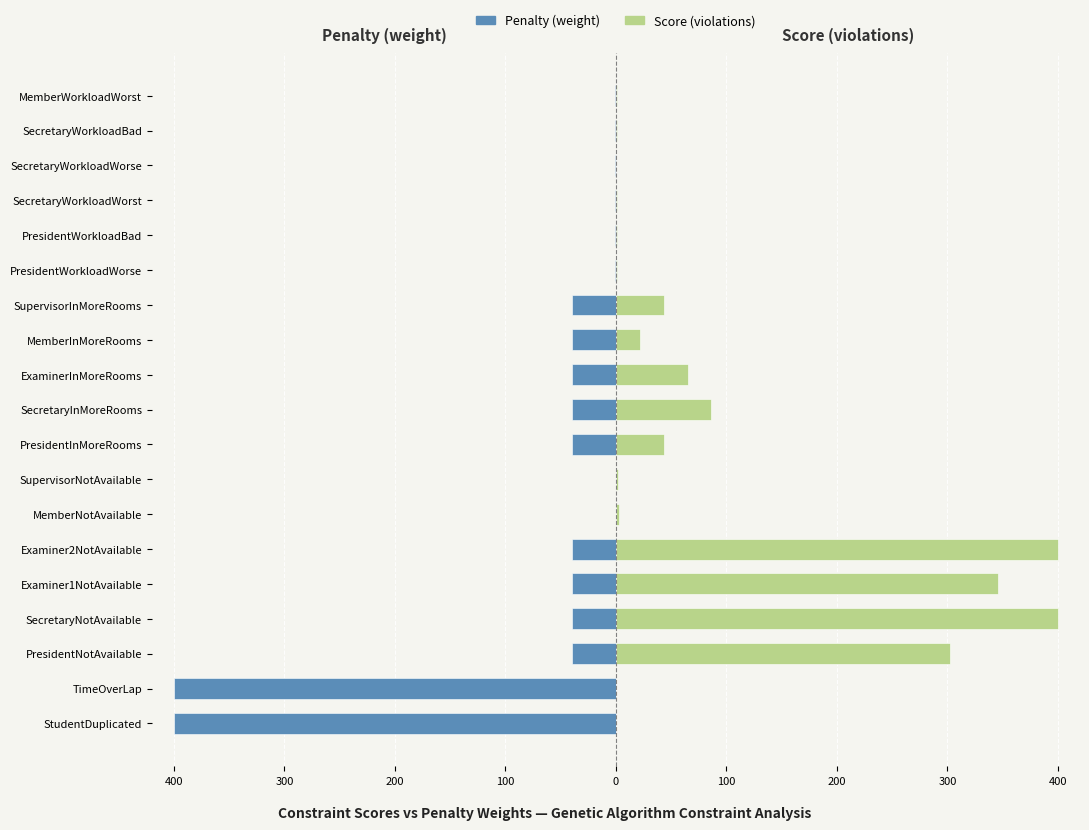

What is the difference between the maximum and minimum values in the Penalty (weight) series?

399.8